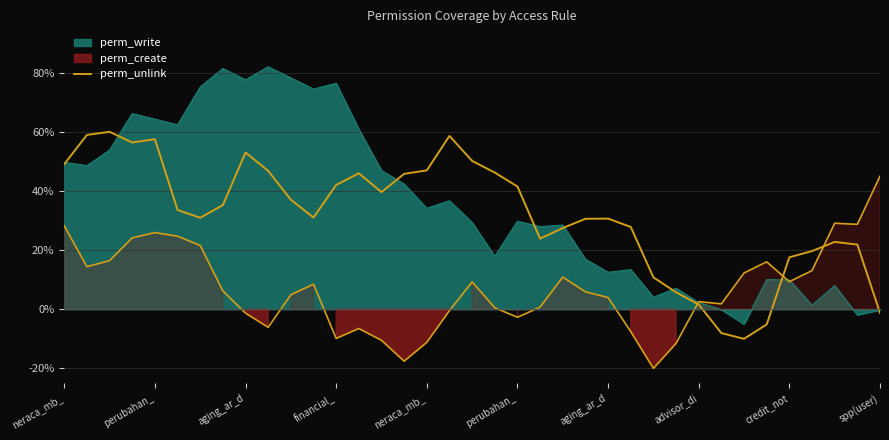

True or false: there are more than 0 points higher than both neighbors.

True